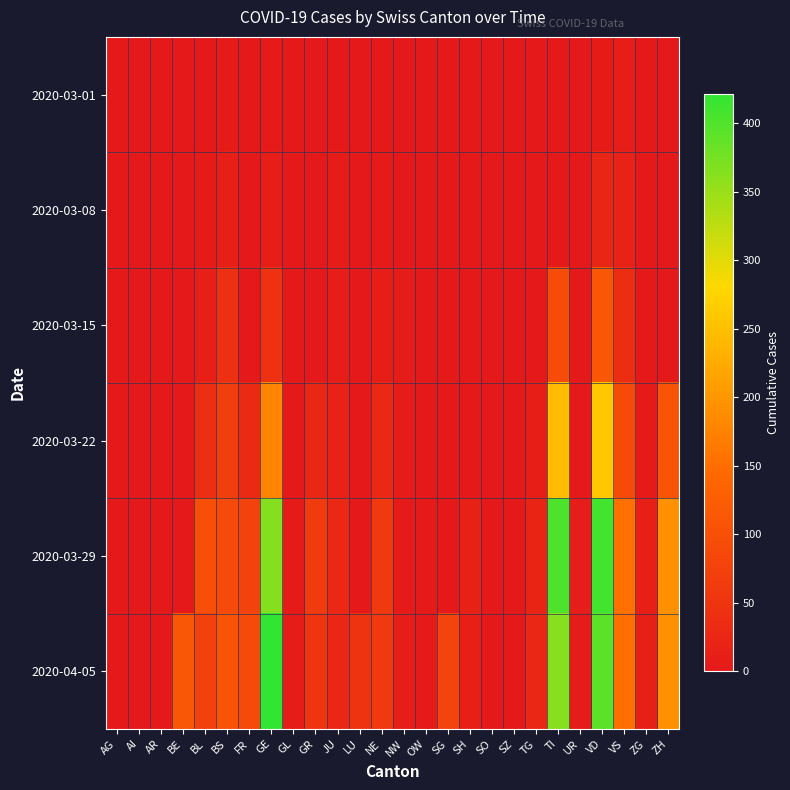

Reading left to right, transcribe all the data shown in this chart.

2020-03-01: AG=0	AI=0	AR=0	BE=0	BL=1	BS=4	FR=0	GE=3	GL=0	GR=0	JU=1	LU=0	NE=0	NW=0	OW=0	SG=0	SH=0	SO=0	SZ=0	TG=0	TI=0	UR=0	VD=4	VS=8	ZG=0	ZH=0
2020-03-08: AG=0	AI=0	AR=0	BE=0	BL=4	BS=13	FR=0	GE=9	GL=0	GR=0	JU=5	LU=0	NE=3	NW=0	OW=0	SG=0	SH=0	SO=0	SZ=0	TG=0	TI=0	UR=0	VD=22	VS=17	ZG=0	ZH=0
2020-03-15: AG=0	AI=0	AR=0	BE=0	BL=12	BS=42	FR=0	GE=46	GL=0	GR=0	JU=9	LU=0	NE=9	NW=6	OW=0	SG=0	SH=0	SO=0	SZ=0	TG=1	TI=92	UR=0	VD=113	VS=37	ZG=0	ZH=0
2020-03-22: AG=0	AI=0	AR=0	BE=0	BL=40	BS=69	FR=32	GE=179	GL=0	GR=27	JU=18	LU=0	NE=28	NW=5	OW=0	SG=0	SH=0	SO=0	SZ=0	TG=10	TI=246	UR=0	VD=259	VS=93	ZG=3	ZH=110
2020-03-29: AG=0	AI=0	AR=0	BE=0	BL=99	BS=90	FR=76	GE=365	GL=2	GR=63	JU=28	LU=0	NE=60	NW=4	OW=3	SG=0	SH=15	SO=0	SZ=0	TG=21	TI=402	UR=7	VD=409	VS=154	ZG=12	ZH=194
2020-04-05: AG=0	AI=0	AR=0	BE=113	BL=73	BS=108	FR=89	GE=421	GL=5	GR=52	JU=27	LU=49	NE=59	NW=10	OW=3	SG=79	SH=12	SO=0	SZ=0	TG=25	TI=363	UR=6	VD=392	VS=151	ZG=14	ZH=194